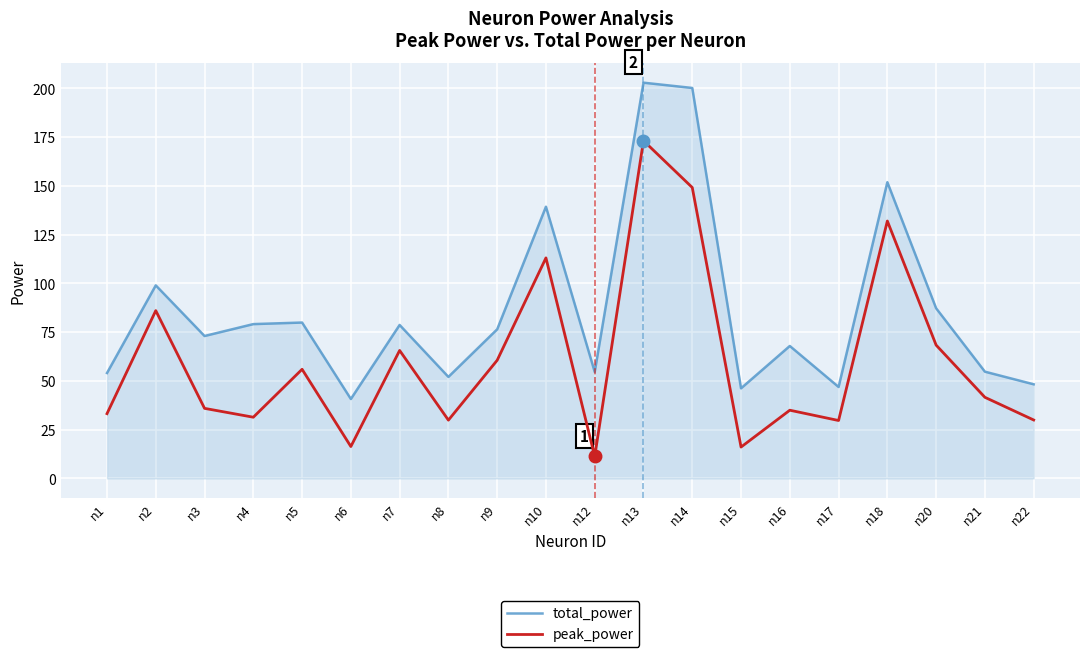

What are all the series names shown in the legend?

total_power, peak_power